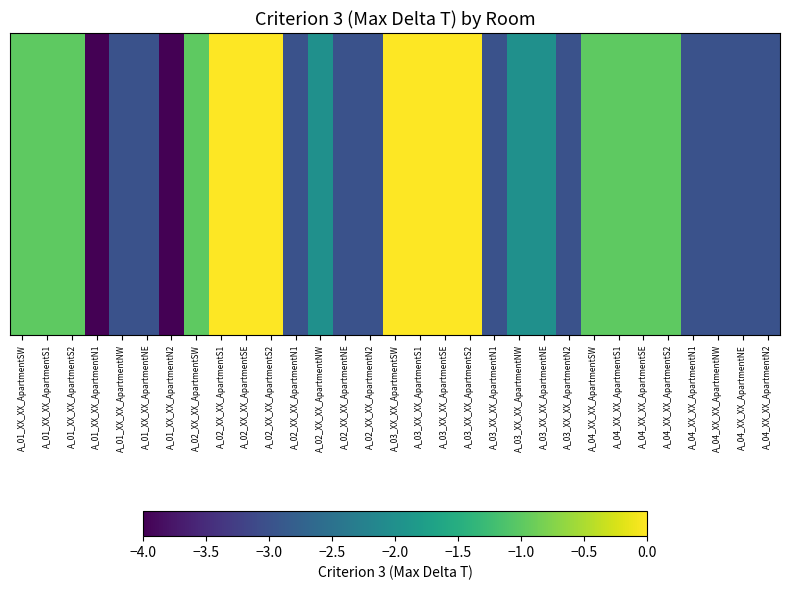

Is it true that the value at A_01_XX_XX_ApartmentNW is -3?

True